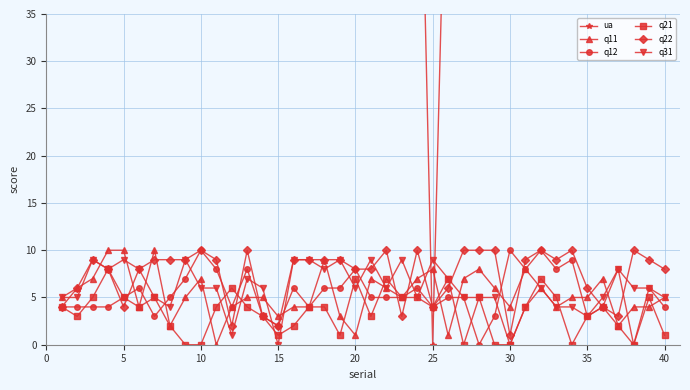

What is the maximum value for q21?

8